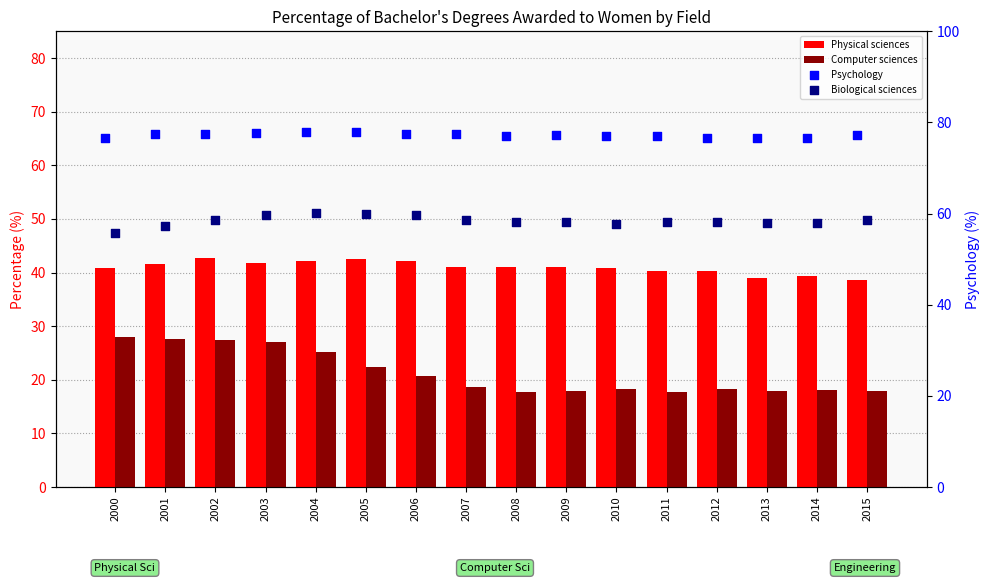

Which series has the largest Y range (max minus min)?

Computer sciences